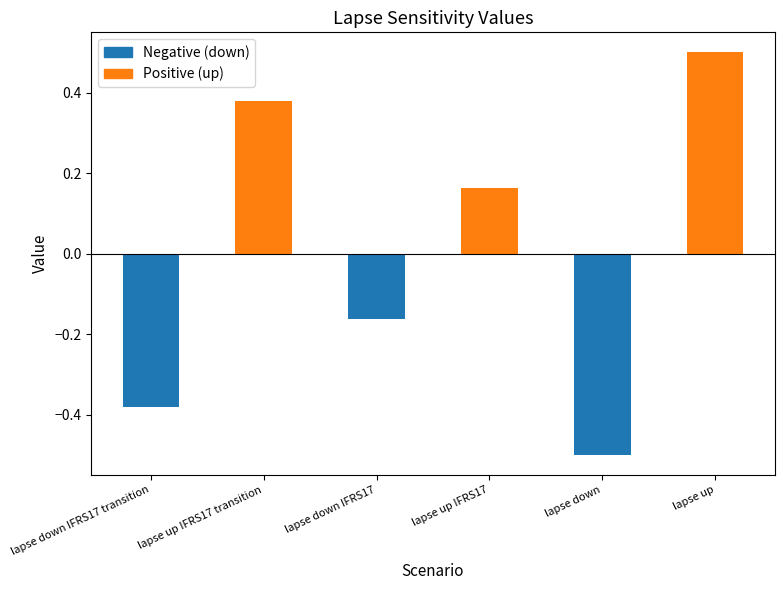

The chart shows a value of -0.6 at lapse down IFRS17 transition. True or false?

False